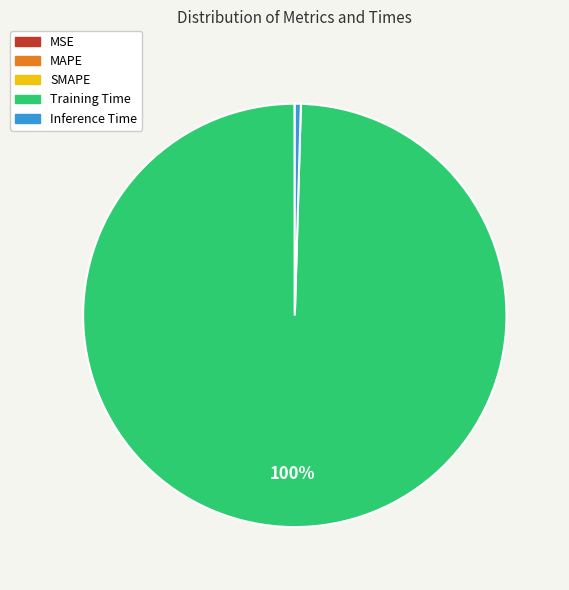

Is it true that Inference Time is 0% of the pie?

True